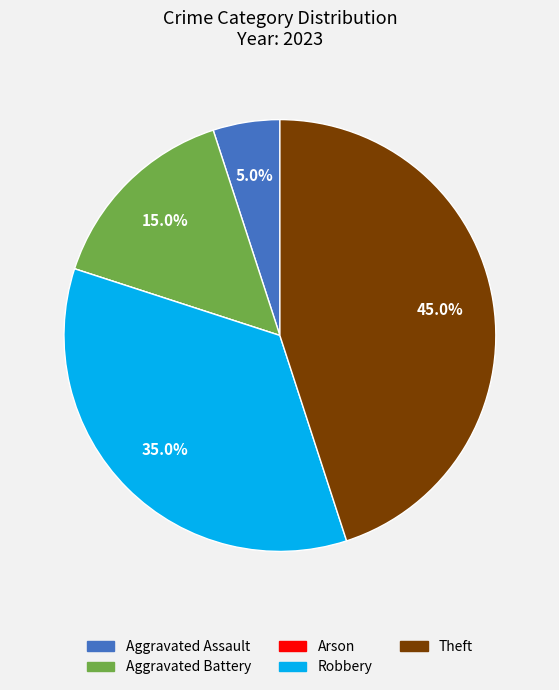

What is the ratio of the value at Robbery to the value at Theft?

0.8